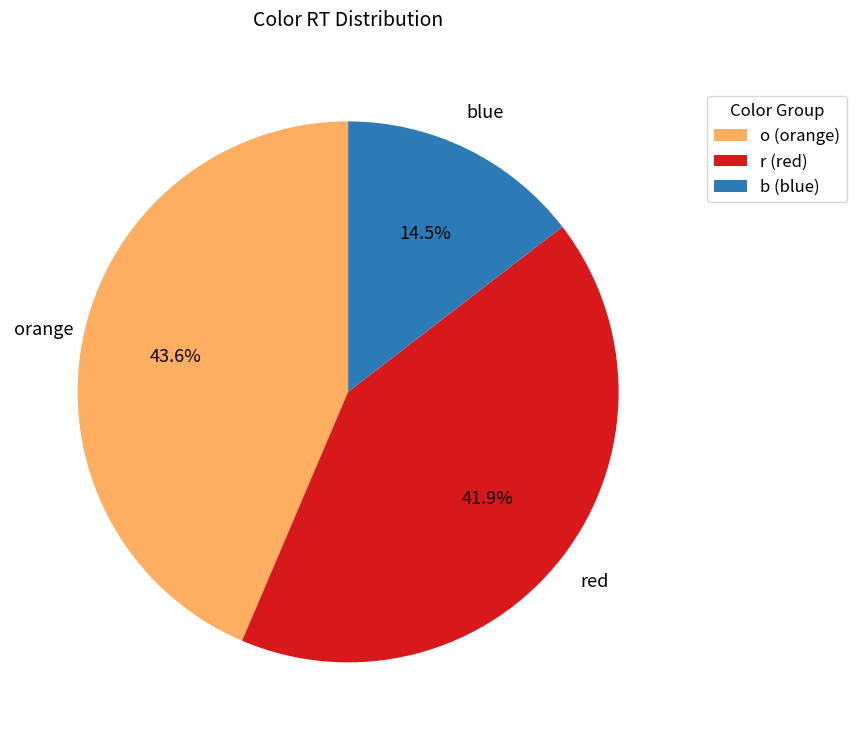

To the nearest percent, what portion does r represent?

42%